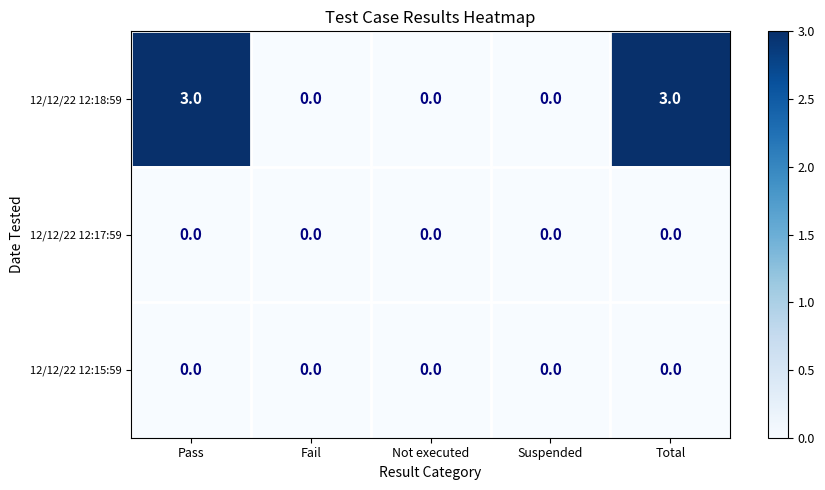

What is the maximum value shown in the chart?

3